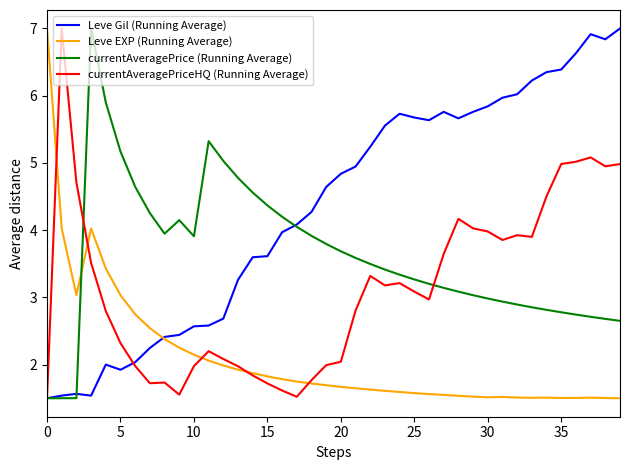

True or false: Leve Gil (Running Average) and currentAveragePriceHQ (Running Average) cross at least once.

True